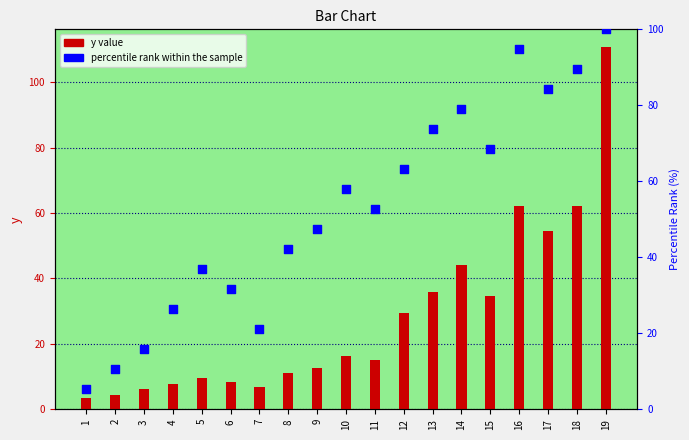

Which series reaches the minimum Y coordinate?

y value